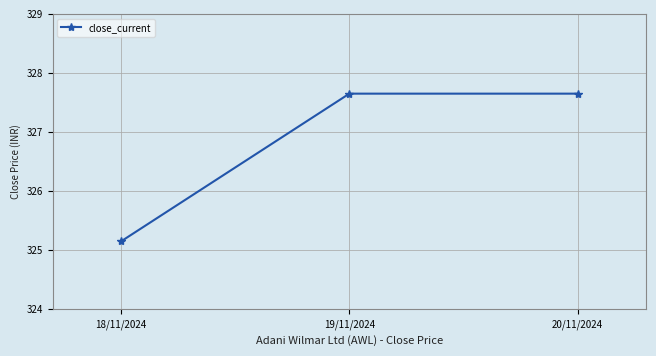

At which label does the data first exceed 327?

19/11/2024